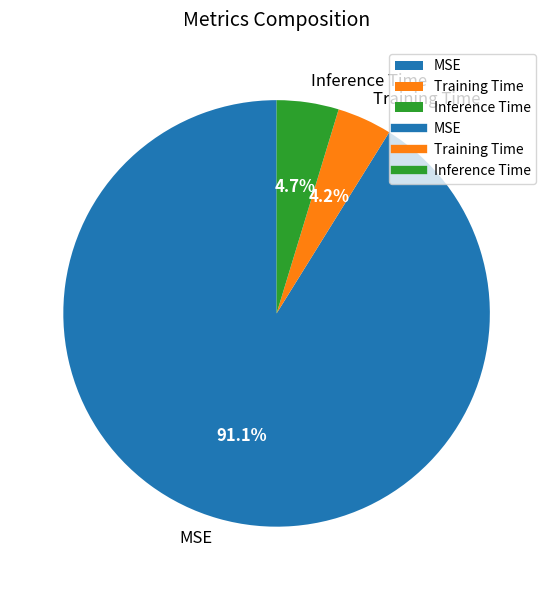

Do MSE and Inference Time together represent more than half of the pie?

Yes